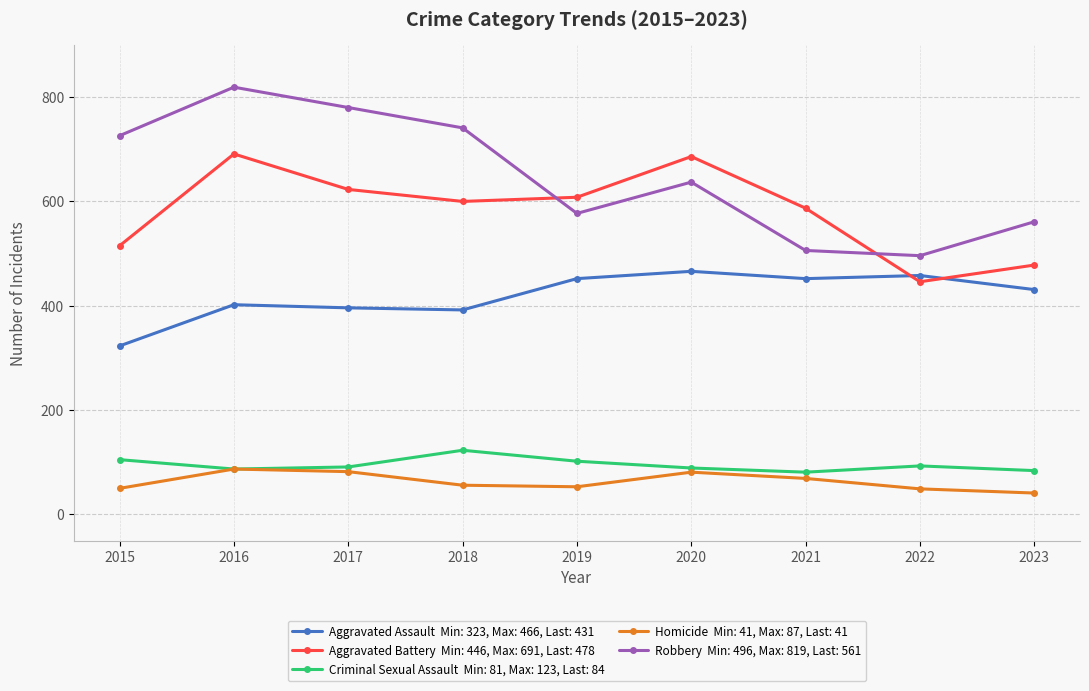

At which category is the sum across all series the highest?

2016